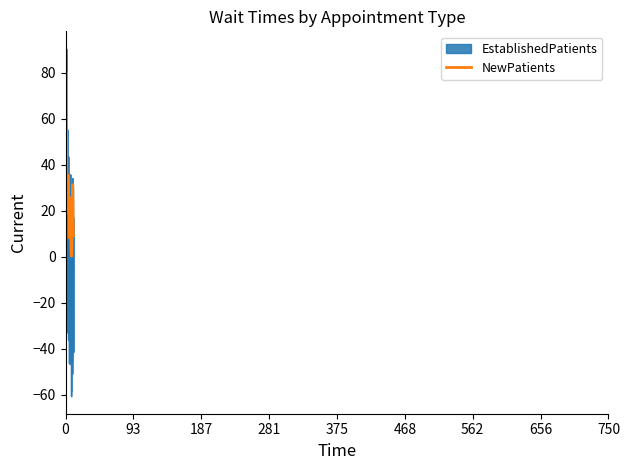

Which series has the largest range (max minus min)?

EstablishedPatients